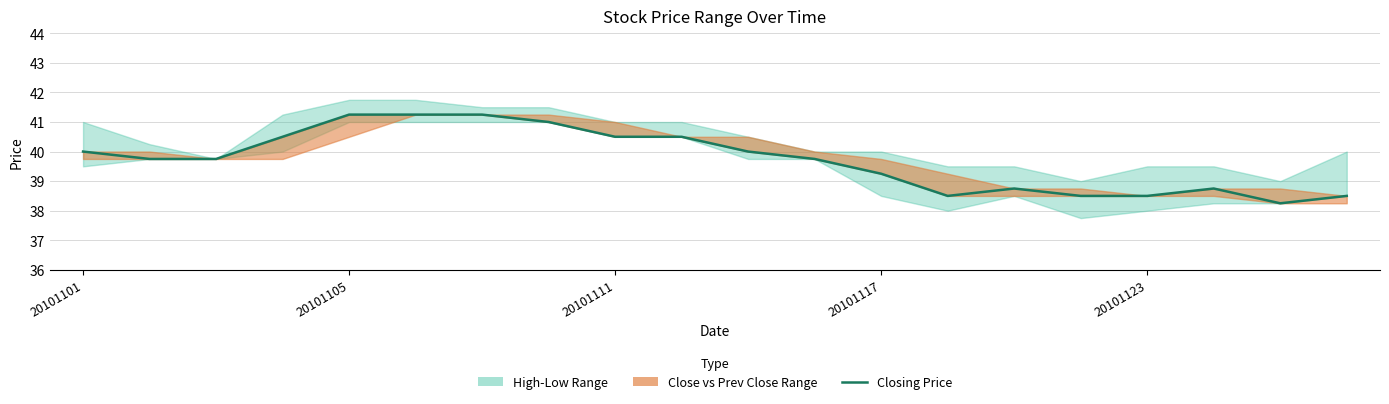

How many interior local valleys (lower than both neighbors) does the data have?

2